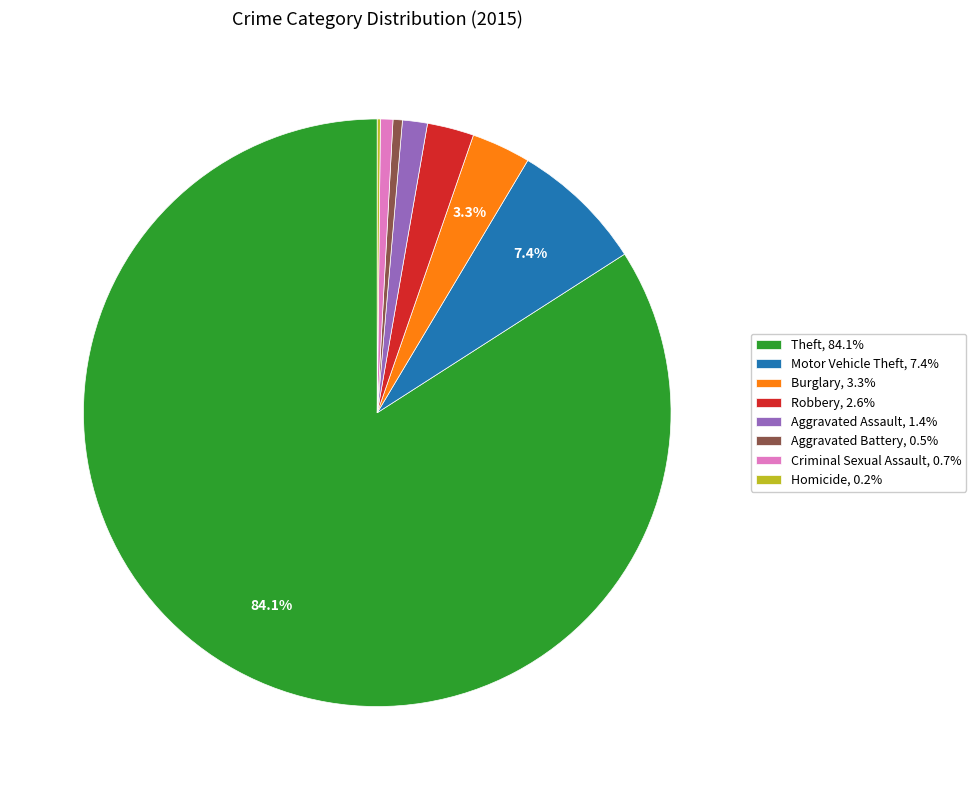

To the nearest percent, what is the difference between the largest and smallest slice percentages?

84%